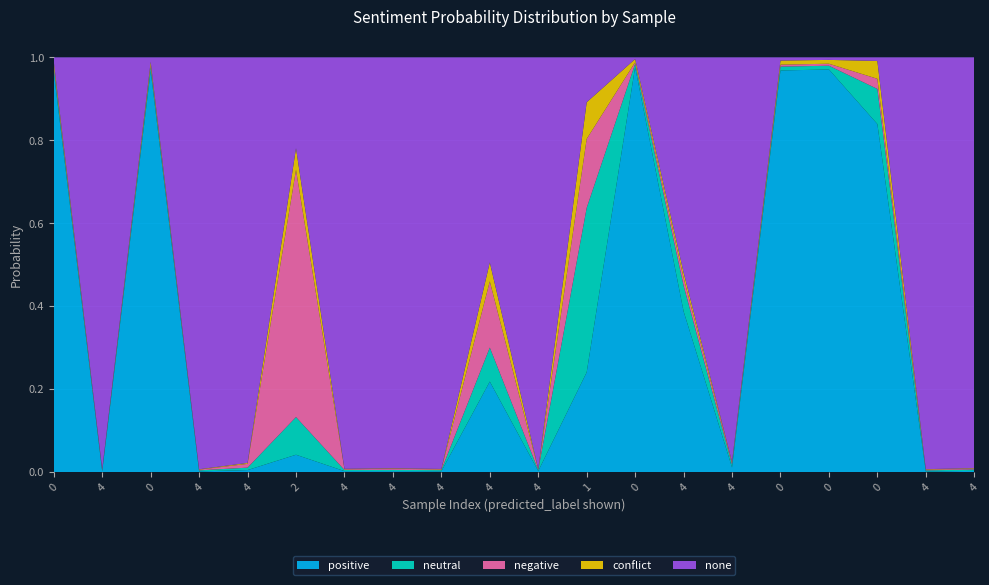

Reading left to right, what are all the values shown in this chart?

positive: 0=1.0	4=0.0	0=1.0	4=0.0	4=0.0	2=0.0	4=0.0	4=0.0	4=0.0	4=0.2	4=0.0	1=0.2	0=1.0	4=0.4	4=0.0	0=1.0	0=1.0	0=0.8	4=0.0	4=0.0
neutral: 0=0.0	4=0.0	0=0.0	4=0.0	4=0.0	2=0.1	4=0.0	4=0.0	4=0.0	4=0.1	4=0.0	1=0.4	0=0.0	4=0.1	4=0.0	0=0.0	0=0.0	0=0.1	4=0.0	4=0.0
negative: 0=0.0	4=0.0	0=0.0	4=0.0	4=0.0	2=0.6	4=0.0	4=0.0	4=0.0	4=0.2	4=0.0	1=0.2	0=0.0	4=0.0	4=0.0	0=0.0	0=0.0	0=0.0	4=0.0	4=0.0
conflict: 0=0.0	4=0.0	0=0.0	4=0.0	4=0.0	2=0.1	4=0.0	4=0.0	4=0.0	4=0.0	4=0.0	1=0.1	0=0.0	4=0.0	4=0.0	0=0.0	0=0.0	0=0.0	4=0.0	4=0.0
none: 0=0.0	4=1.0	0=0.0	4=1.0	4=1.0	2=0.2	4=1.0	4=1.0	4=1.0	4=0.5	4=1.0	1=0.1	0=0.0	4=0.5	4=1.0	0=0.0	0=0.0	0=0.0	4=1.0	4=1.0